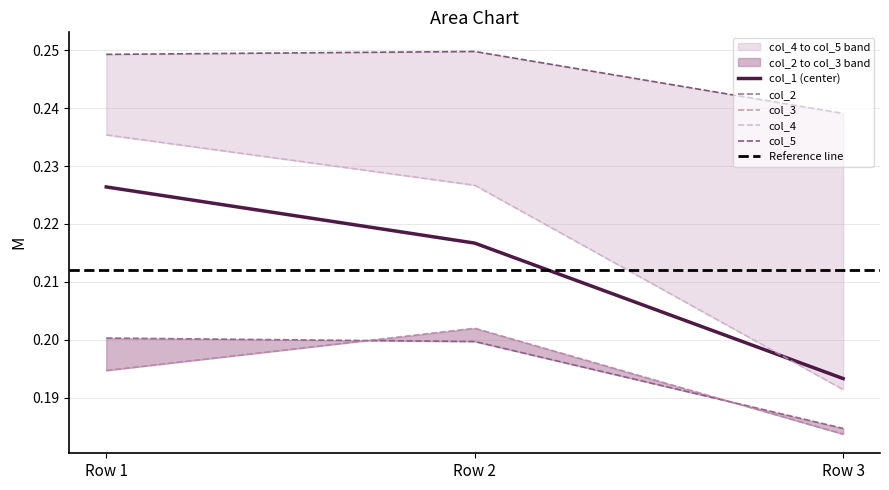

Which series has the largest range (max minus min)?

col_4